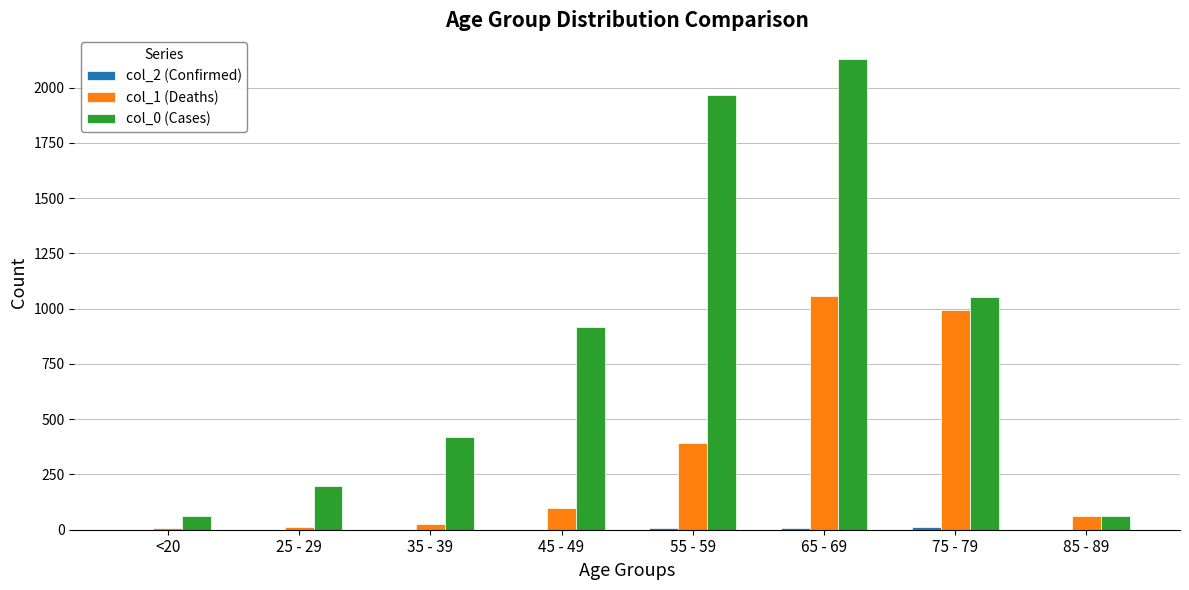

The value of col_1 (Deaths) at 85 - 89 is 64. True or false?

True